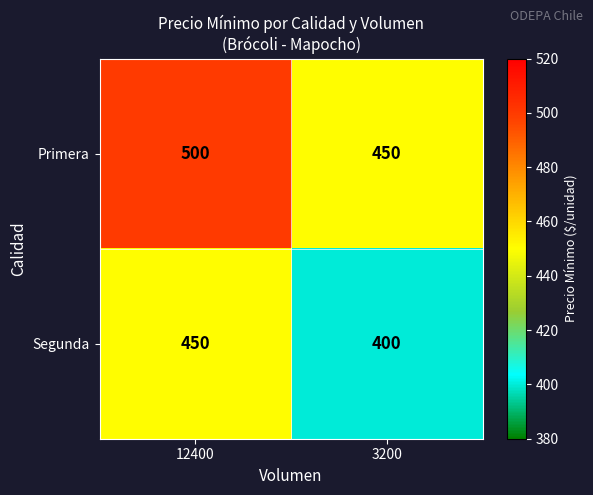

What is the spread (max minus min) of values at 3200?

50